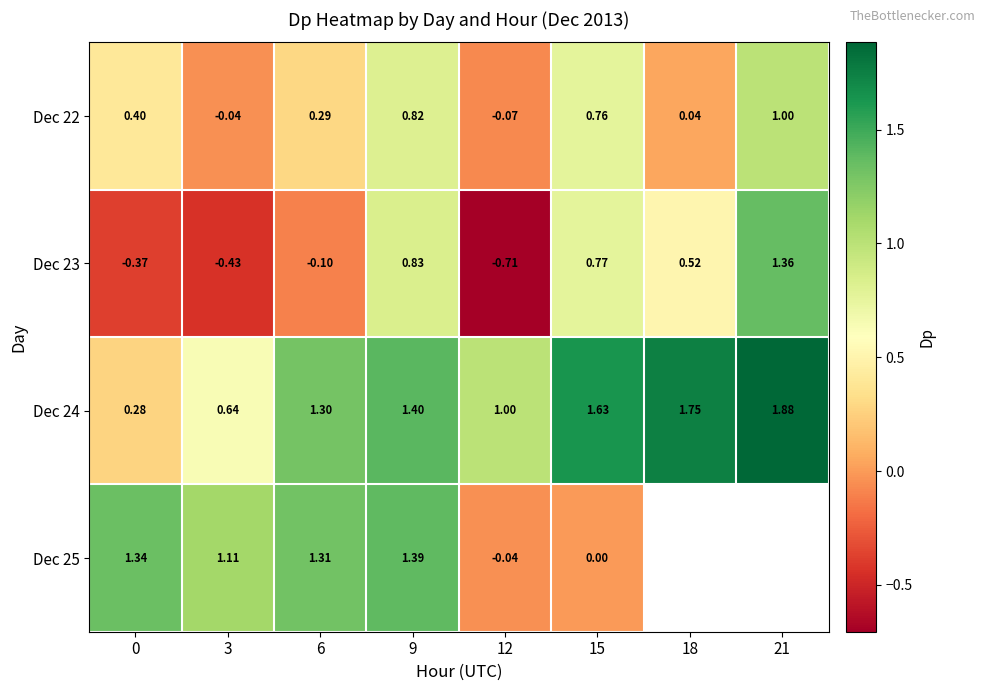

Is the value of Dec 24 at 9 greater than the value of Dec 22 at 21?

Yes